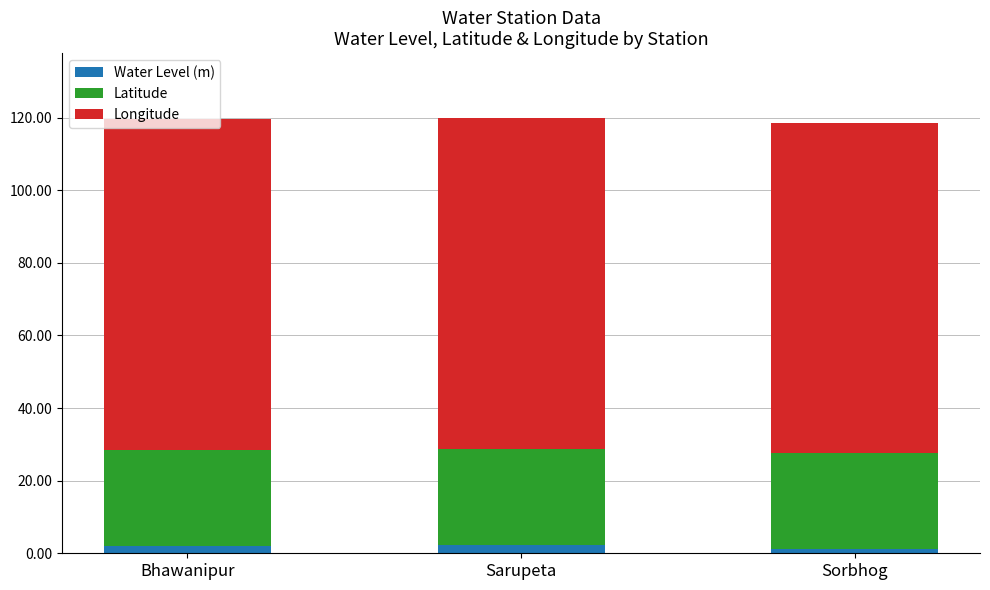

What is the average value of the Water Level (m) series?

1.8